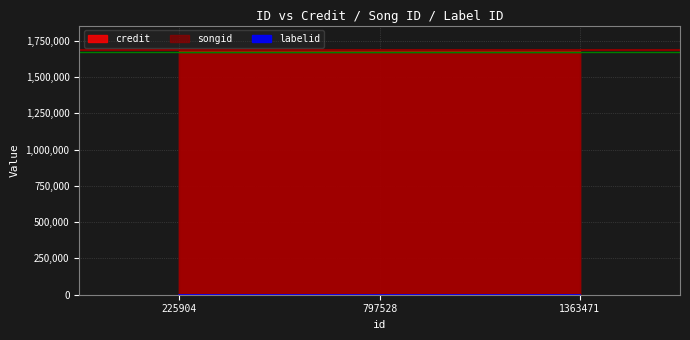

Which series has the largest total across all categories?

credit